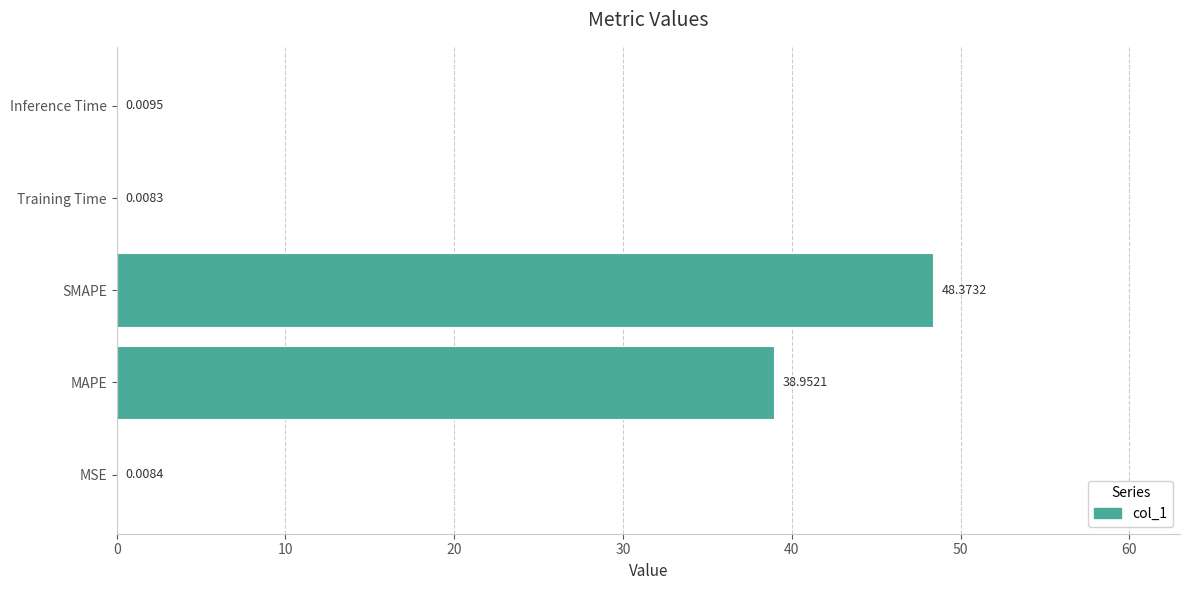

Which has a higher value, MSE or SMAPE?

SMAPE